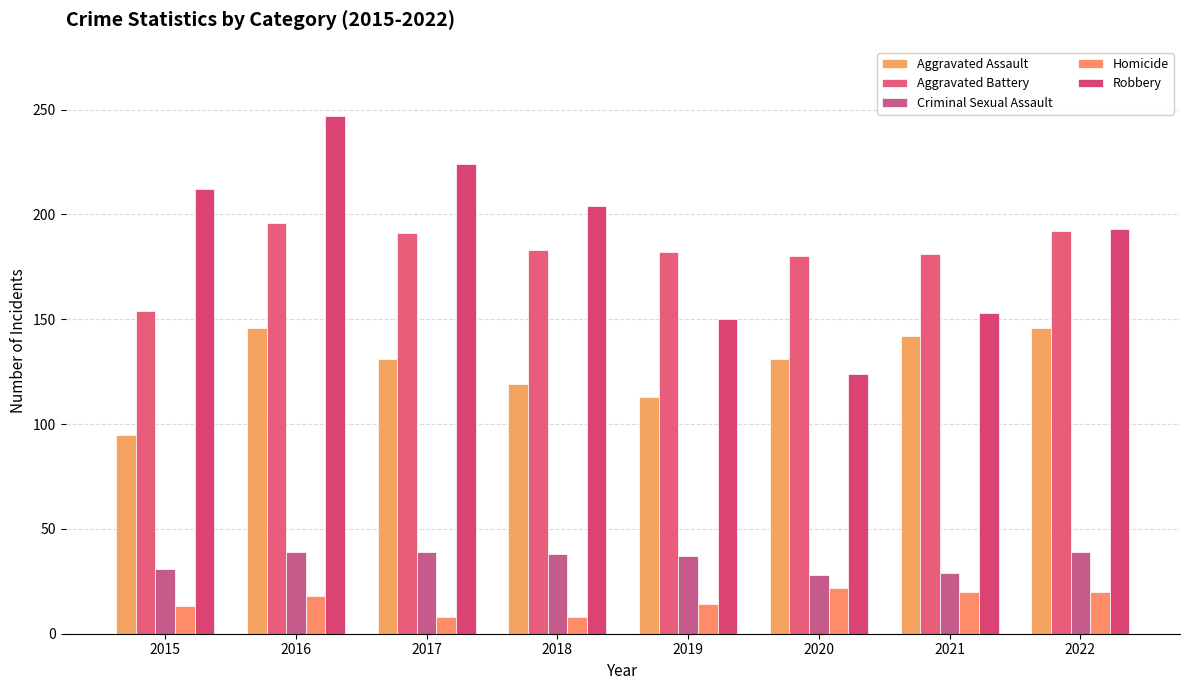

Reading left to right, what are all the values shown in this chart?

Aggravated Assault: 2015=95	2016=146	2017=131	2018=119	2019=113	2020=131	2021=142	2022=146
Aggravated Battery: 2015=154	2016=196	2017=191	2018=183	2019=182	2020=180	2021=181	2022=192
Criminal Sexual Assault: 2015=31	2016=39	2017=39	2018=38	2019=37	2020=28	2021=29	2022=39
Homicide: 2015=13	2016=18	2017=8	2018=8	2019=14	2020=22	2021=20	2022=20
Robbery: 2015=212	2016=247	2017=224	2018=204	2019=150	2020=124	2021=153	2022=193